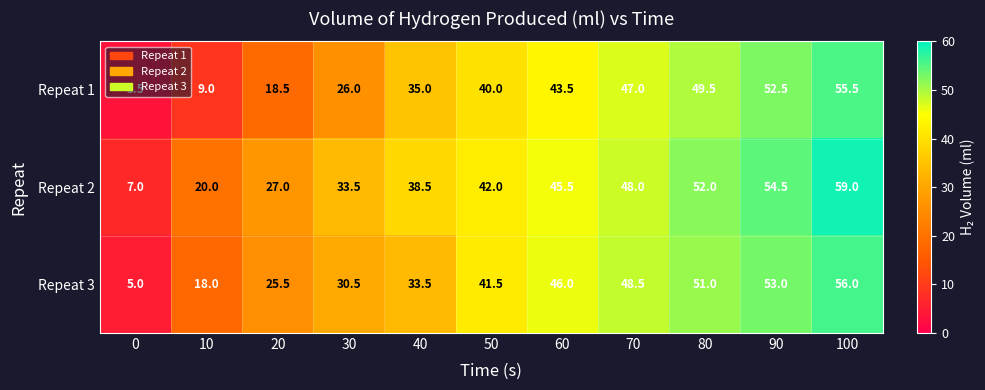

List the series in order of their overall mean, lowest first.

Repeat 1, Repeat 3, Repeat 2